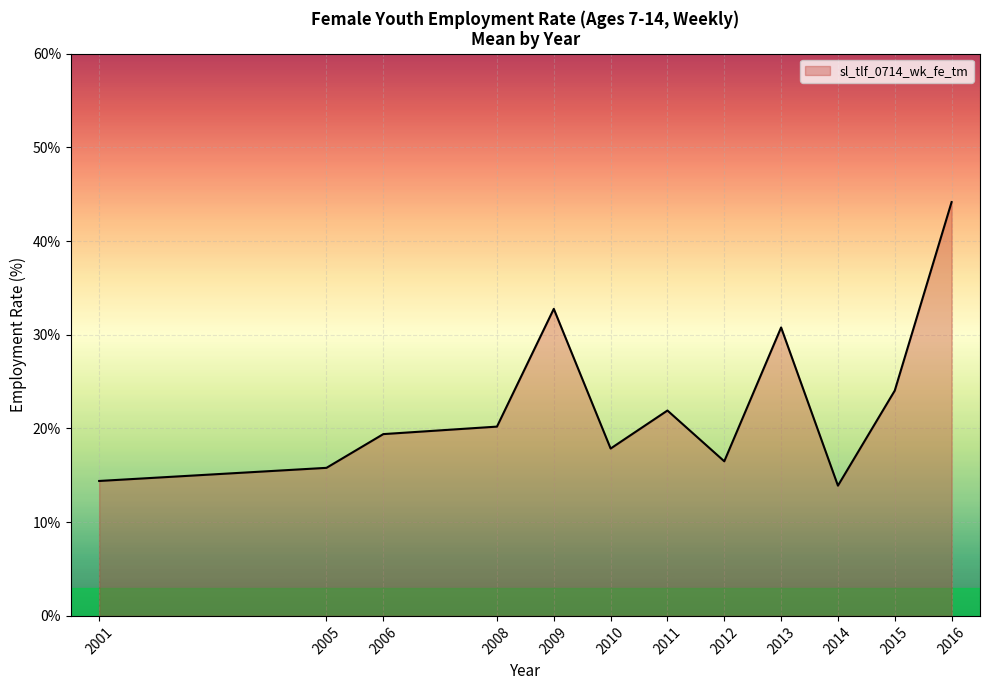

True or false: the data shows 20.9 at 2009.

False